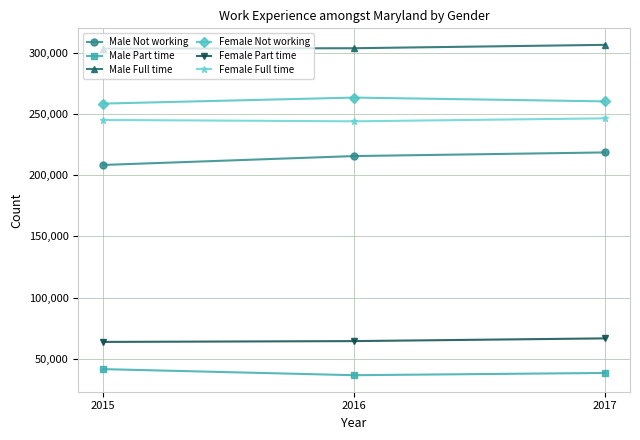

How many Female Part time values are between 63835 and 66729?

3